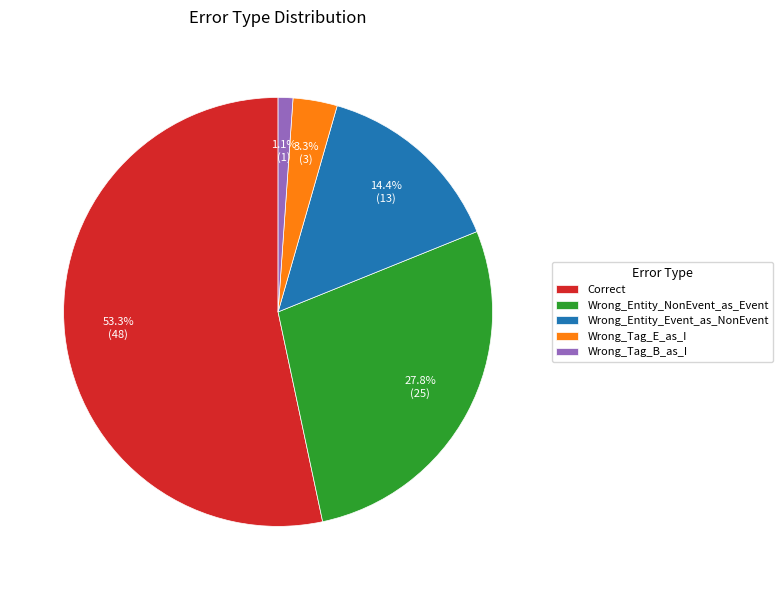

What is the total percentage of Wrong_Tag_E_as_I and Wrong_Tag_B_as_I?

4.4%